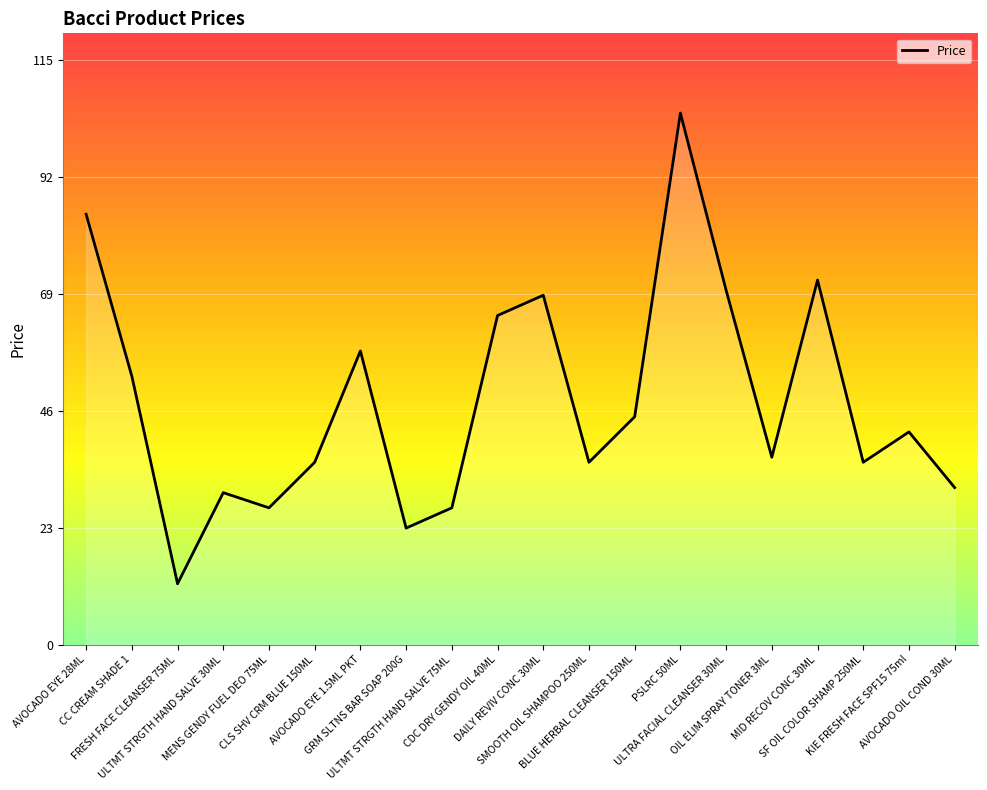

The value at AVOCADO OIL COND 30ML is 31. True or false?

True